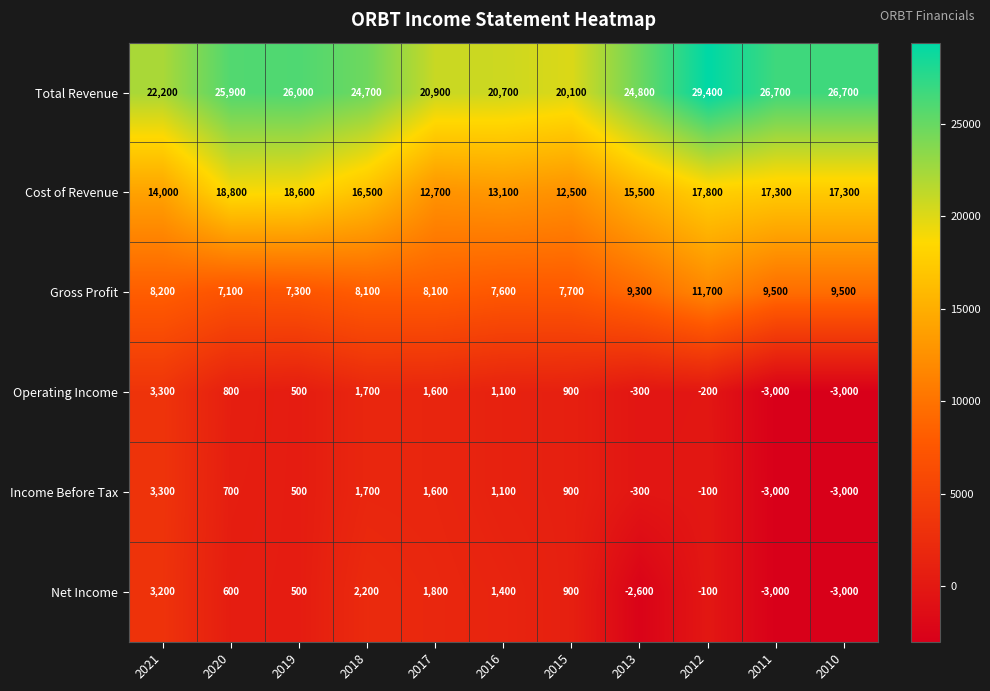

Between 2016 and 2010, which series saw the biggest shift?

Total Revenue